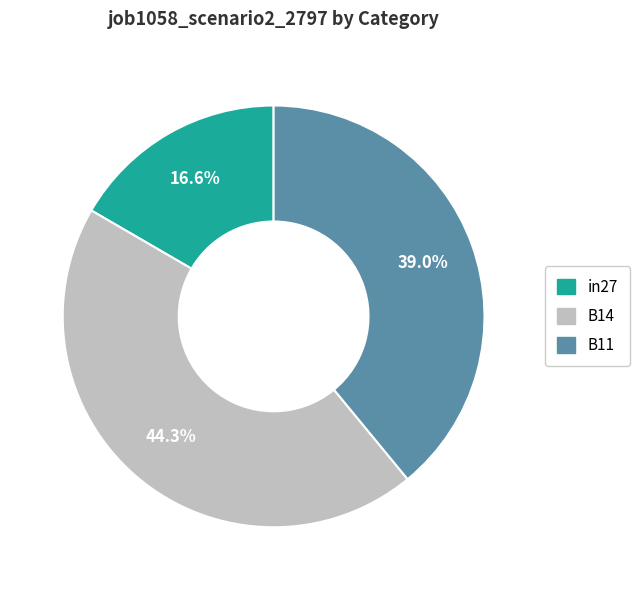

Which category has the smallest portion of the pie?

in27